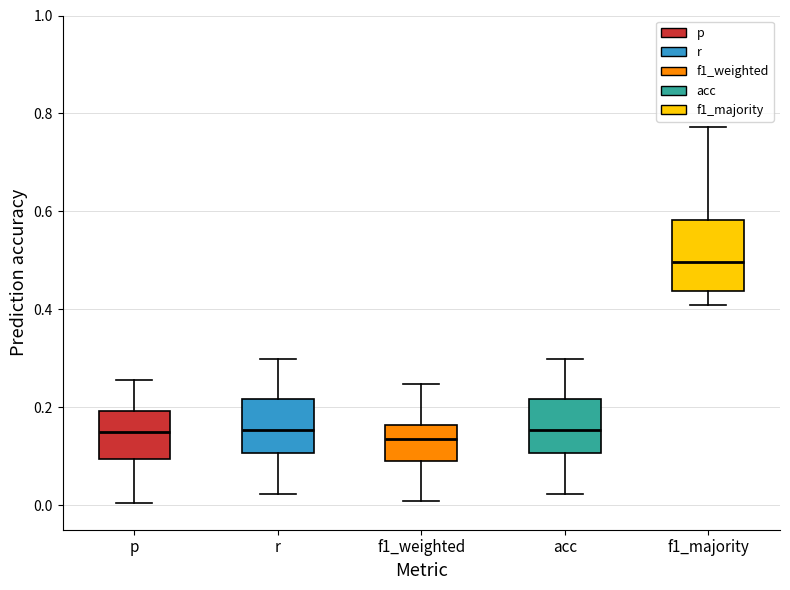

Where does the lower whisker of the box for acc end on the y-axis? The values are not printed on the chart, so give them approximately, as read against the axis.

0.02